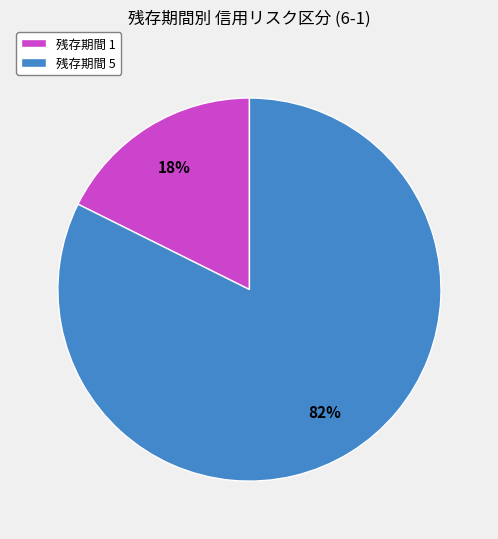

Which slice is the smallest?

残存期間 1